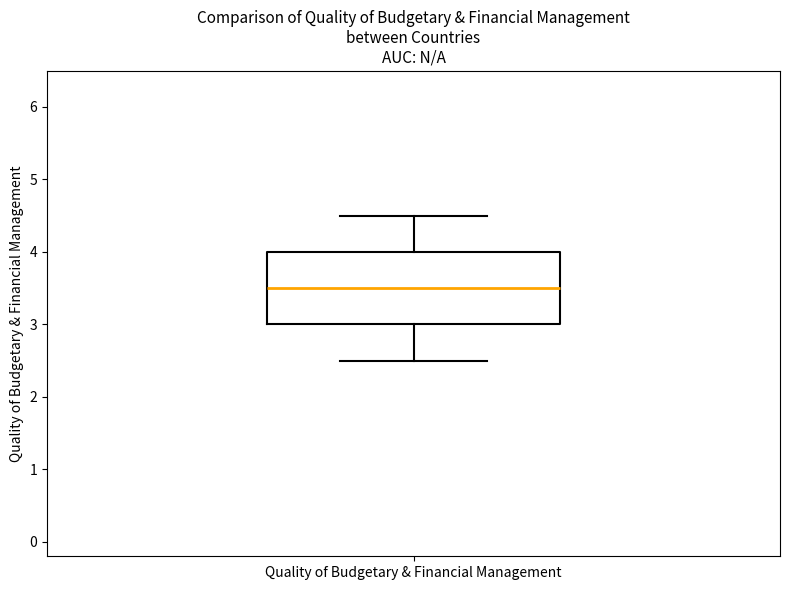

Where is the upper edge of the box for Quality of Budgetary & Financial Management on the y-axis? The values are not printed on the chart, so give them approximately, as read against the axis.

4.0